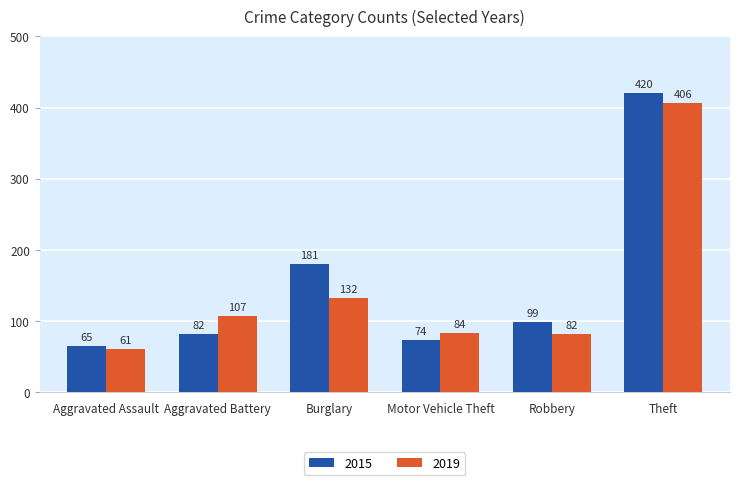

What is the minimum value for 2019?

61